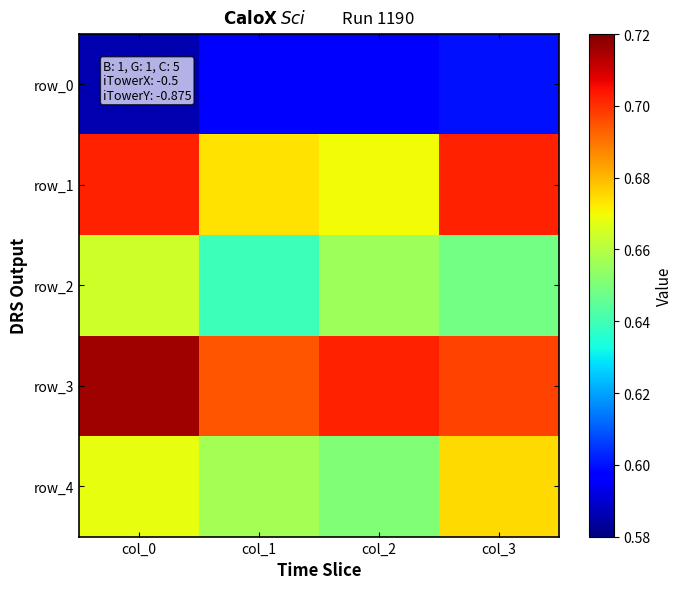

At which category is the sum across all series the highest?

col_0